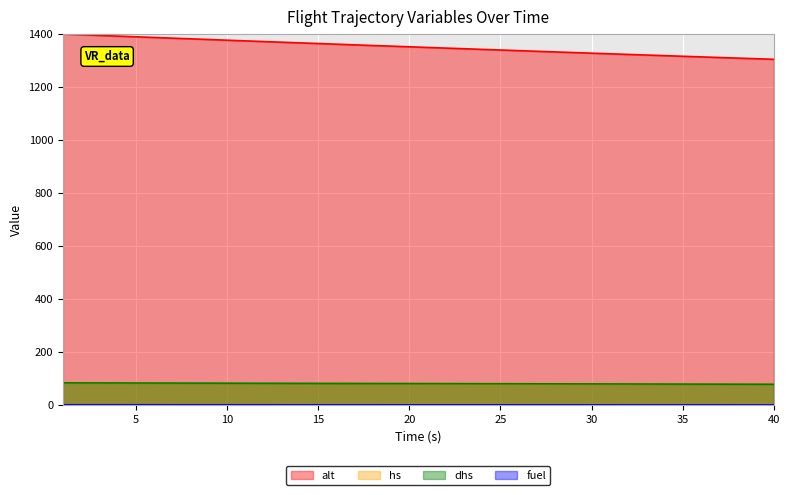

Reading left to right, what are all the values shown in this chart?

alt: 1=1400.0	2=1397.4	3=1394.8	4=1392.2	5=1389.6	6=1387.0	7=1384.5	8=1381.9	9=1379.3	10=1376.7	11=1374.2	12=1371.7	13=1369.1	14=1366.7	15=1364.2	16=1361.7	17=1359.2	18=1356.7	19=1354.3	20=1351.9	21=1349.4	22=1346.9	23=1344.5	24=1342.1	25=1339.7	26=1337.3	27=1334.9	28=1332.5	29=1330.1	30=1327.8	31=1325.4	32=1323.0	33=1320.8	34=1318.4	35=1316.0	36=1313.8	37=1311.4	38=1309.2	39=1306.9	40=1304.5
hs: 1=84.2	2=84.0	3=83.8	4=83.7	5=83.5	6=83.4	7=83.3	8=83.1	9=83.0	10=82.8	11=82.7	12=82.6	13=82.4	14=82.3	15=82.2	16=82.0	17=81.9	18=81.8	19=81.6	20=81.5	21=81.3	22=81.2	23=81.1	24=80.9	25=80.8	26=80.7	27=80.5	28=80.3	29=80.2	30=80.0	31=79.9	32=79.7	33=79.6	34=79.5	35=79.3	36=79.2	37=79.1	38=78.9	39=78.8	40=78.6
dhs: 1=83.4	2=83.2	3=83.1	4=82.9	5=82.8	6=82.6	7=82.5	8=82.3	9=82.2	10=82.1	11=81.9	12=81.8	13=81.6	14=81.5	15=81.4	16=81.2	17=81.1	18=81.0	19=80.8	20=80.7	21=80.5	22=80.4	23=80.3	24=80.1	25=80.0	26=79.9	27=79.7	28=79.6	29=79.5	30=79.3	31=79.2	32=79.1	33=78.9	34=78.8	35=78.7	36=78.5	37=78.4	38=78.3	39=78.1	40=78.0
fuel: 1=0.6	2=0.6	3=0.6	4=0.6	5=0.6	6=0.6	7=0.5	8=0.5	9=0.5	10=0.5	11=0.5	12=0.5	13=0.4	14=0.4	15=0.4	16=0.4	17=0.4	18=0.4	19=0.3	20=0.3	21=0.3	22=0.3	23=0.3	24=0.3	25=0.3	26=0.2	27=0.2	28=0.2	29=0.2	30=0.2	31=0.2	32=0.1	33=0.1	34=0.1	35=0.1	36=0.1	37=0.1	38=0.0	39=0.0	40=0.0